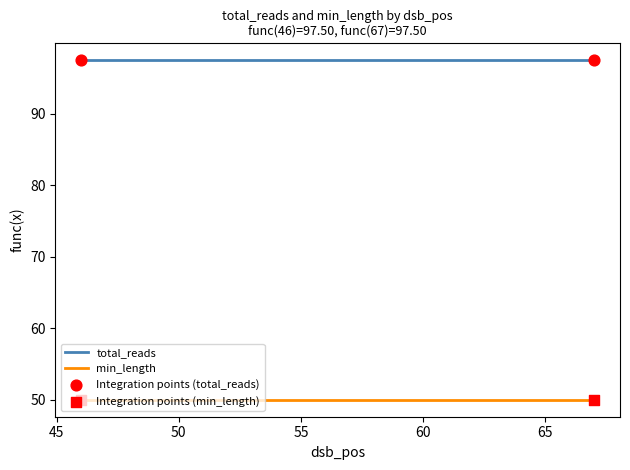

List the series in order of their peak value, lowest first.

min_length, total_reads